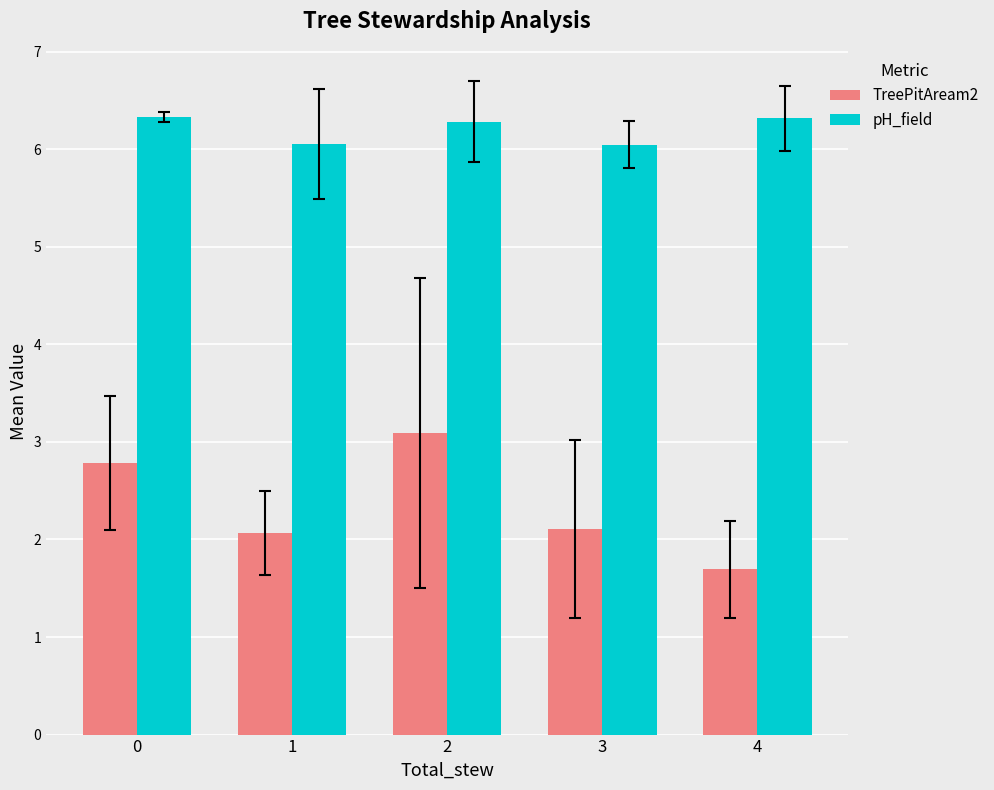

Which category has the highest value in the TreePitAream2 series?

2